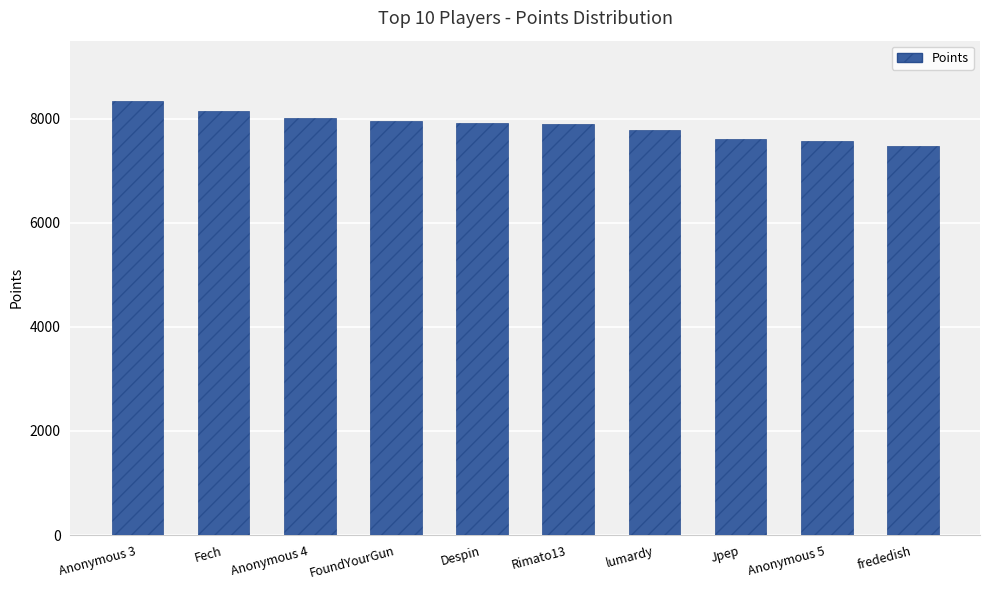

What is the minimum value shown in the chart?

7480